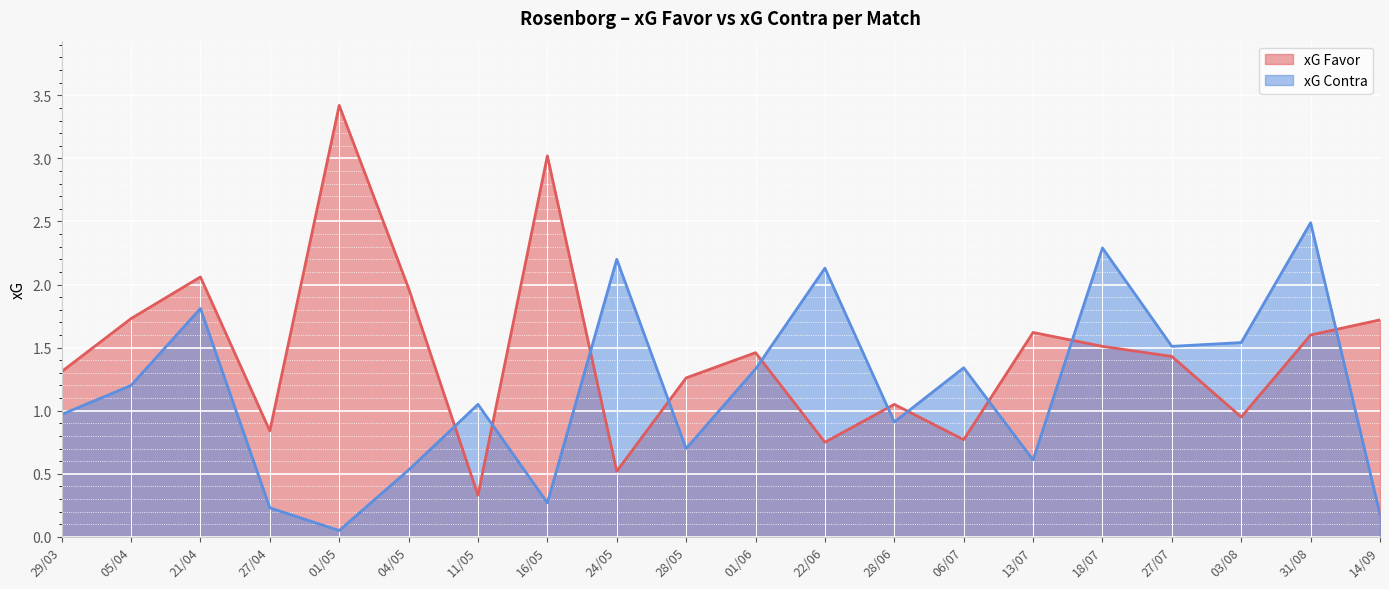

How many times do xG Favor and xG Contra cross each other?

10